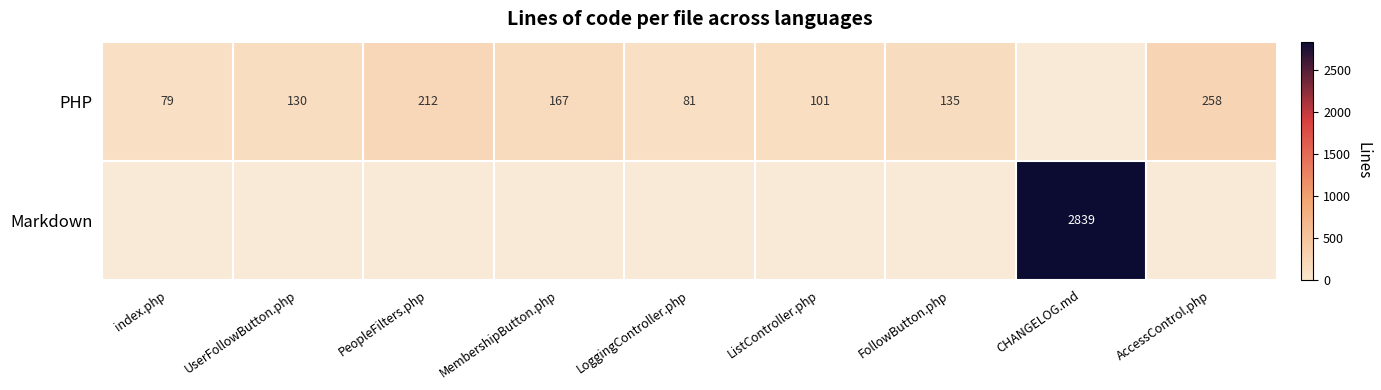

What is the minimum value shown in the chart?

79.0